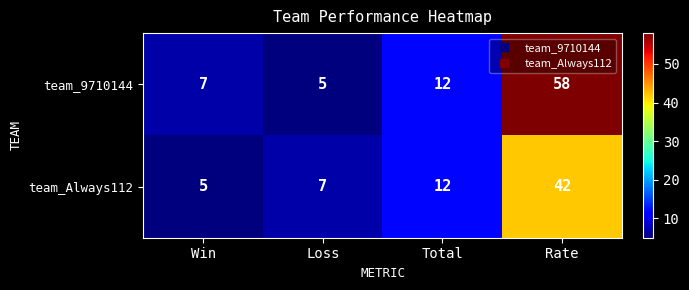

Reading right to left, what are all the values shown in this chart?

team_9710144: Rate=58	Total=12	Loss=5	Win=7
team_Always112: Rate=42	Total=12	Loss=7	Win=5